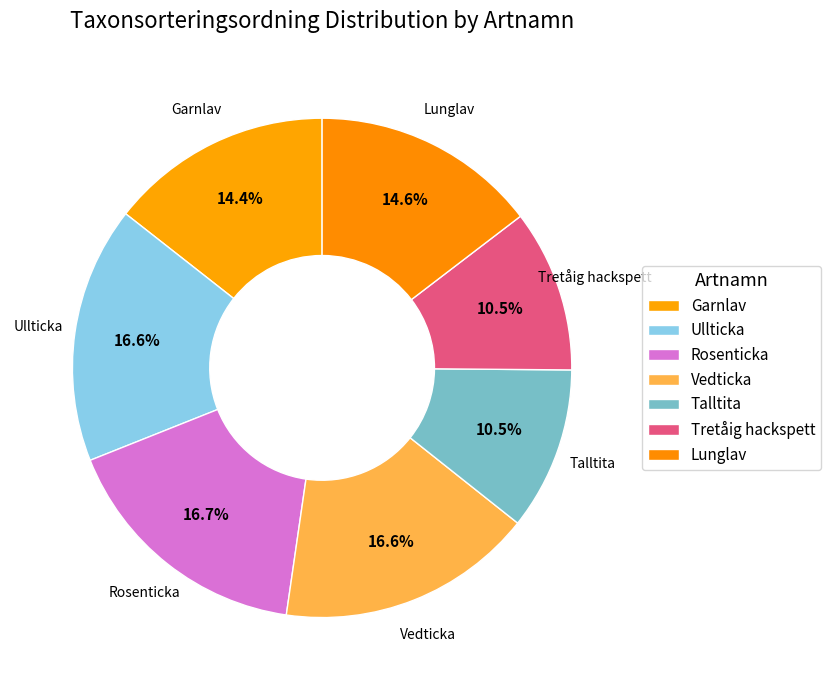

To the nearest percent, what is the average slice percentage?

14%